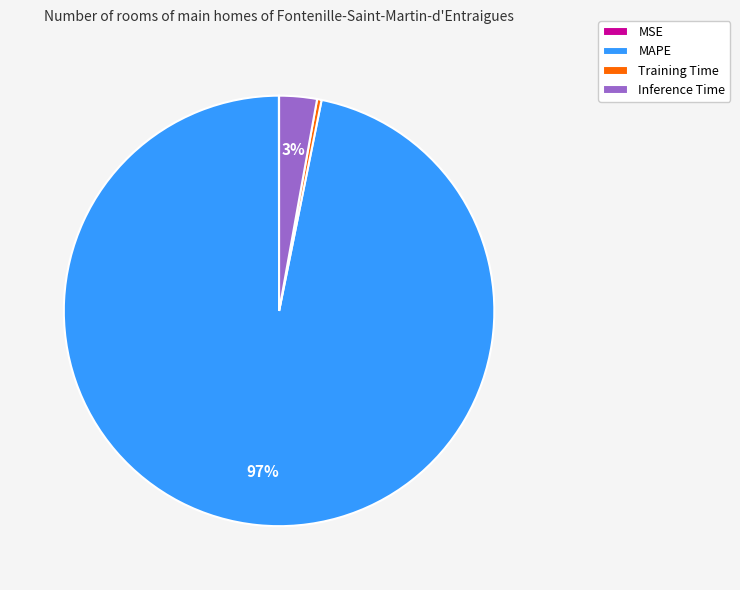

Which slice is the largest?

MAPE